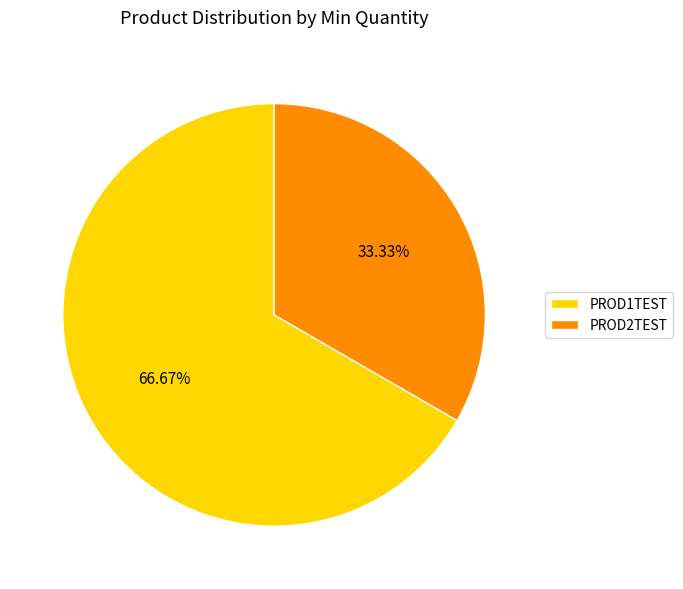

To the nearest percent, what is the difference between the largest and smallest slice percentages?

33%